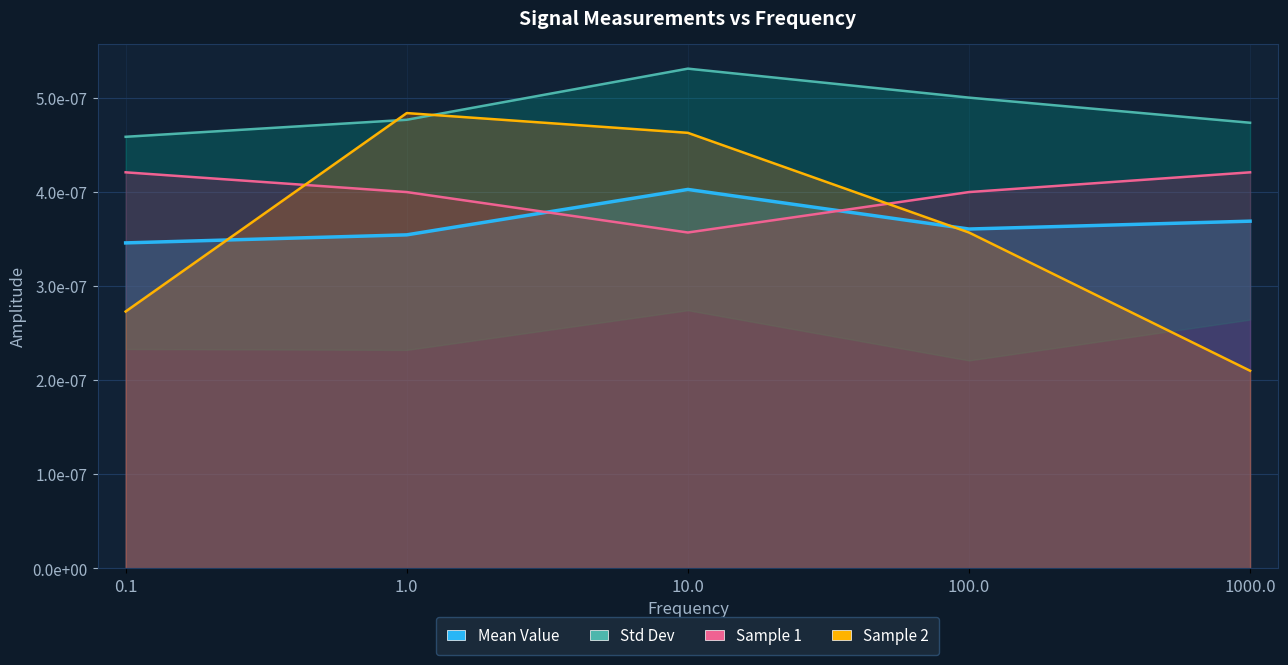

How many Sample 1 values are between 0 and 1?

5